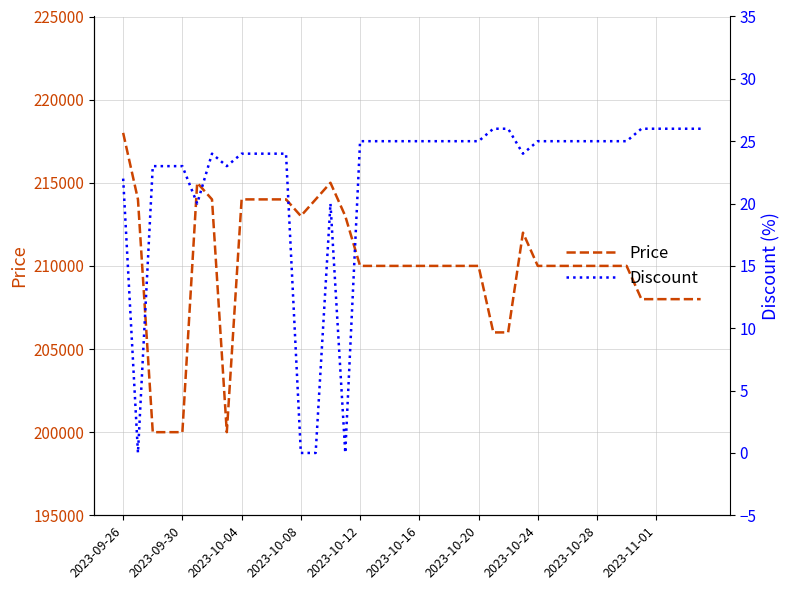

Reading left to right, transcribe all the data shown in this chart.

Price: 218000	214000	200000	200000	200000	215000	214000	200000	214000	214000	214000	214000	213000	214000	215000	213000	210000	210000	210000	210000	210000	210000	210000	210000	210000	206000	206000	212000	210000	210000	210000	210000	210000	210000	210000	208000	208000	208000	208000	208000
Discount: 22	0	23	23	23	20	24	23	24	24	24	24	0	0	20	0	25	25	25	25	25	25	25	25	25	26	26	24	25	25	25	25	25	25	25	26	26	26	26	26